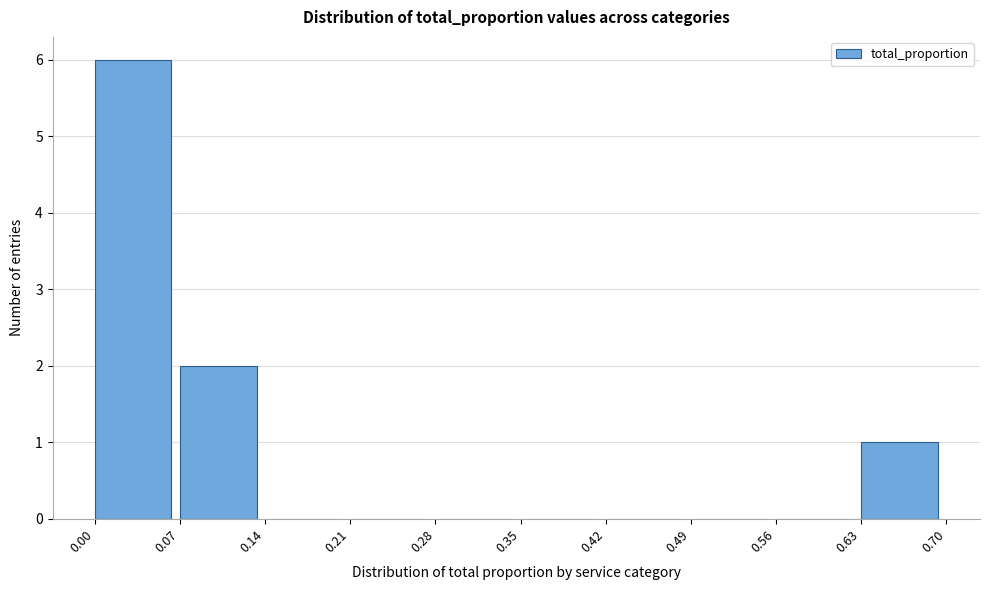

How tall is the bar that spans 0.00 to 0.07 on the x-axis? The values are not printed on the chart, so give them approximately, as read against the axis.

6